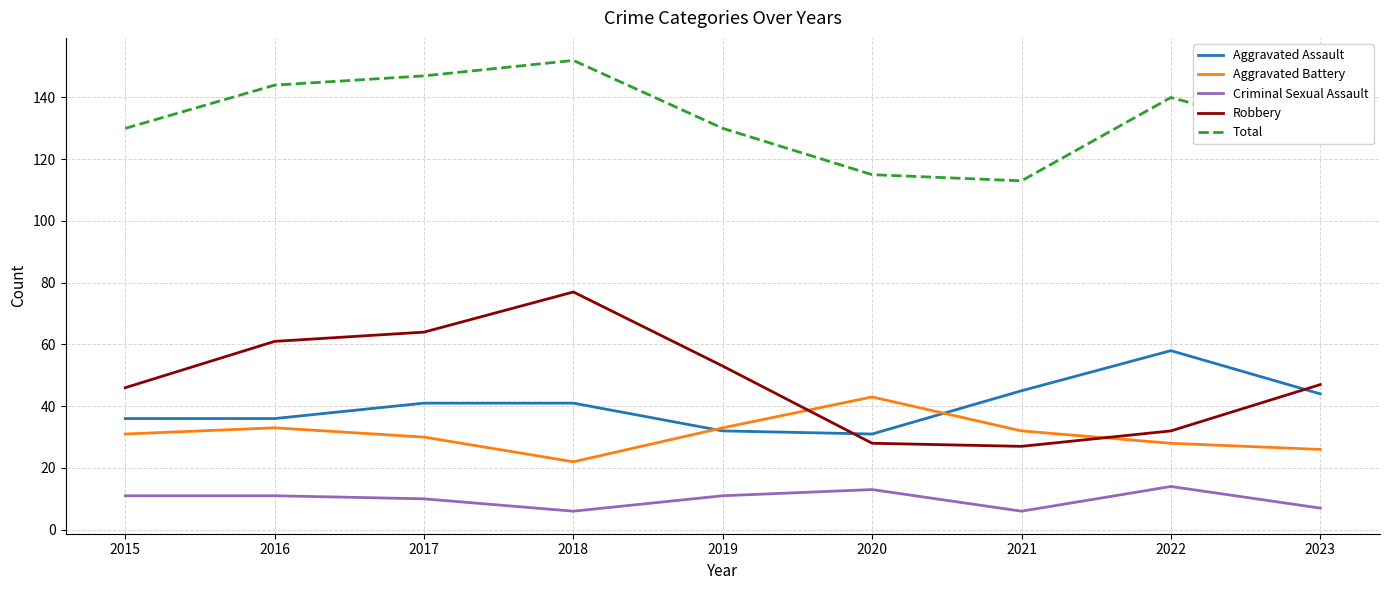

Which series has the largest range (max minus min)?

Robbery